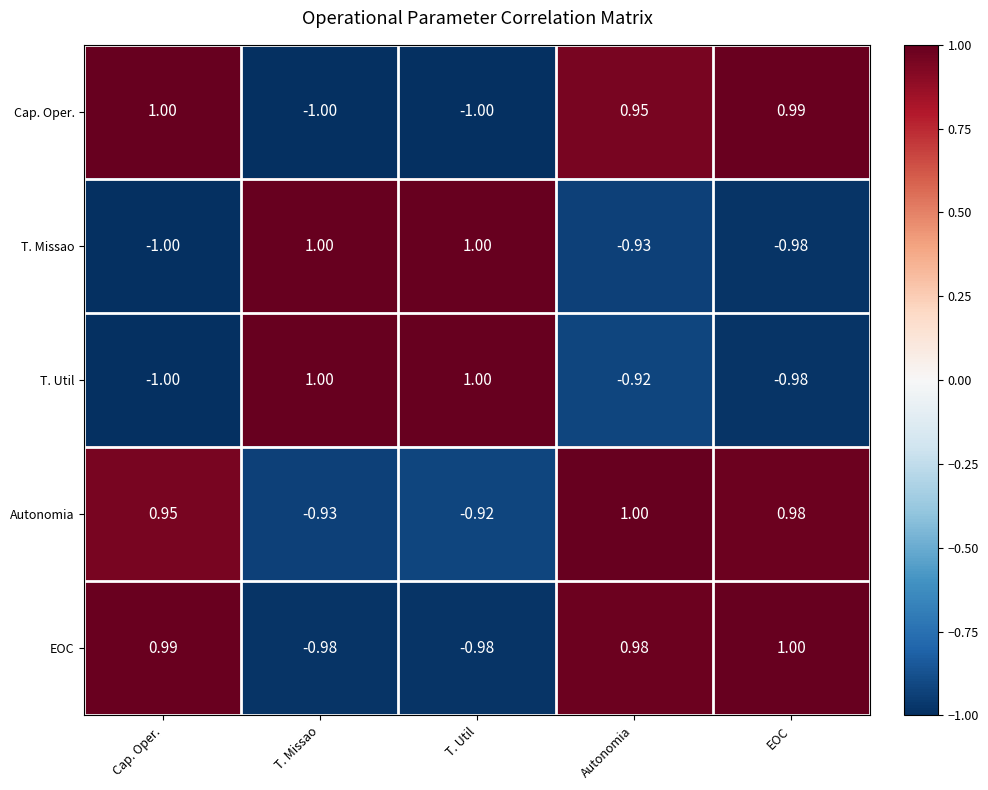

Which series changed the most between Autonomia and EOC?

T. Util